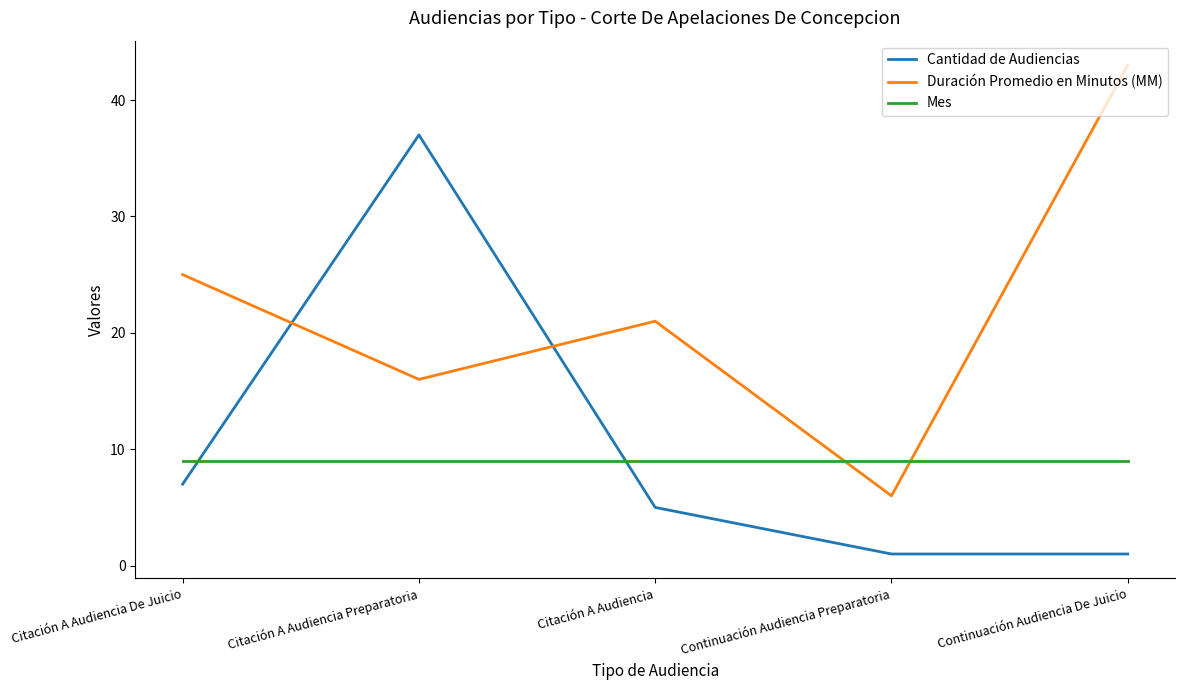

True or false: Duración Promedio en Minutos (MM) has more than 0 points higher than both neighbors.

True